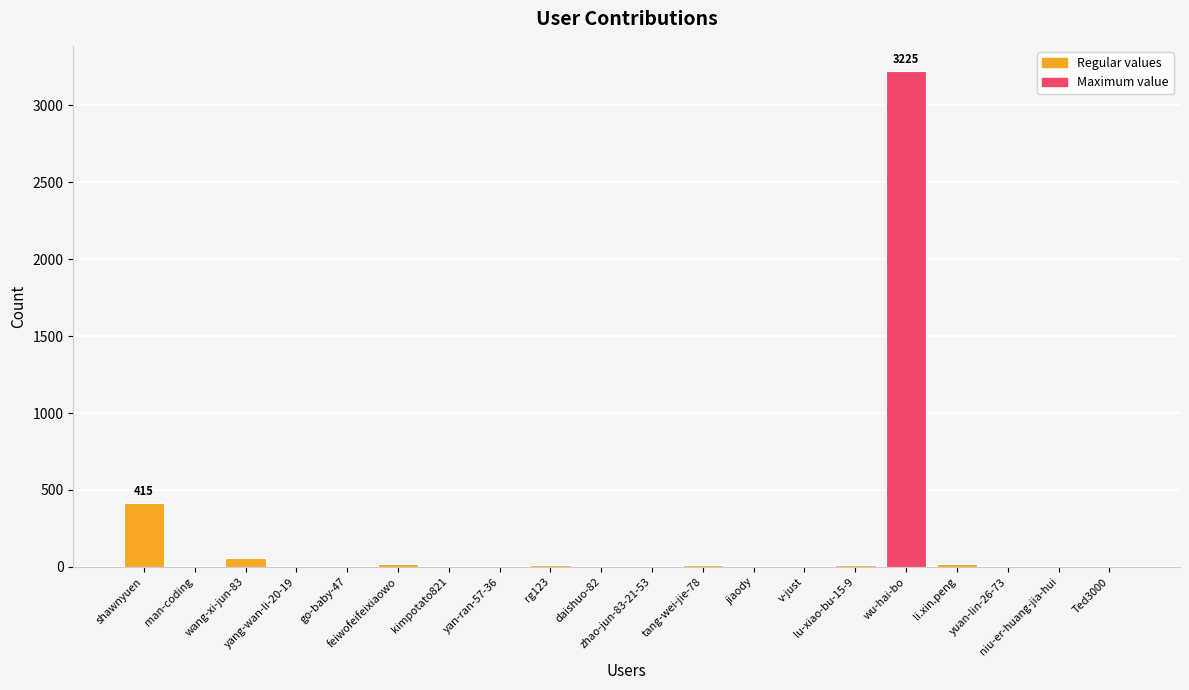

What is the sum of all values?

3817